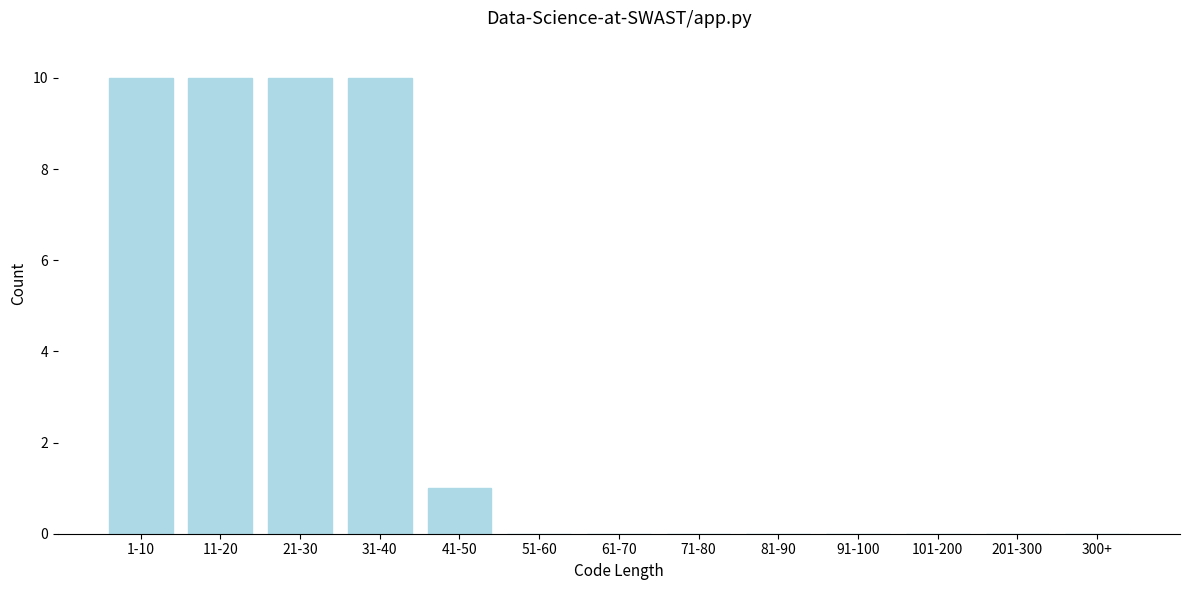

Reading right to left, extract all data points from this chart.

300+=0	201-300=0	101-200=0	91-100=0	81-90=0	71-80=0	61-70=0	51-60=0	41-50=1	31-40=10	21-30=10	11-20=10	1-10=10